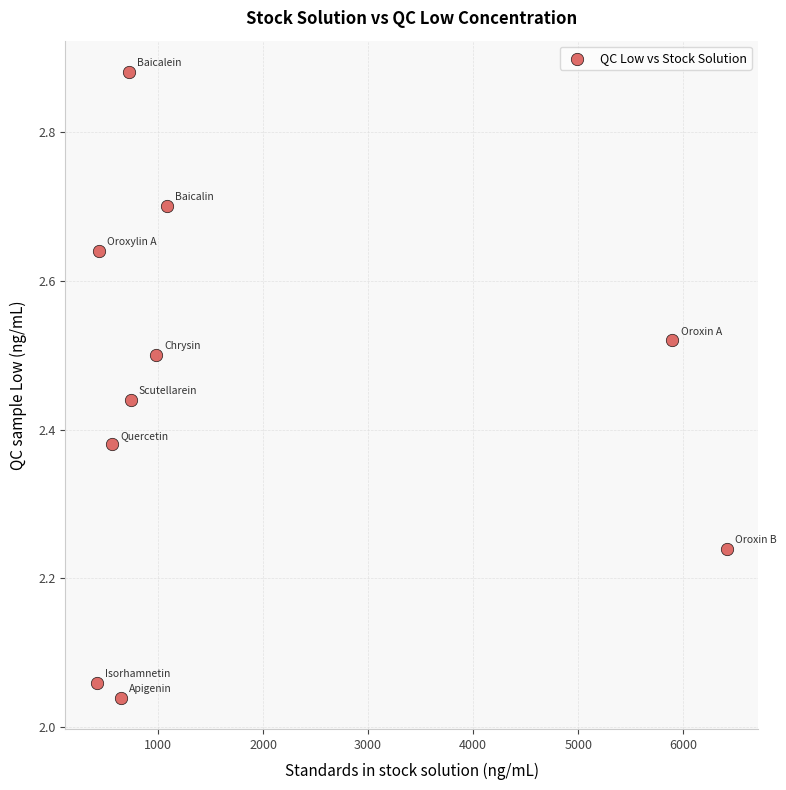

What is the range of Y values (max minus min)?

0.8